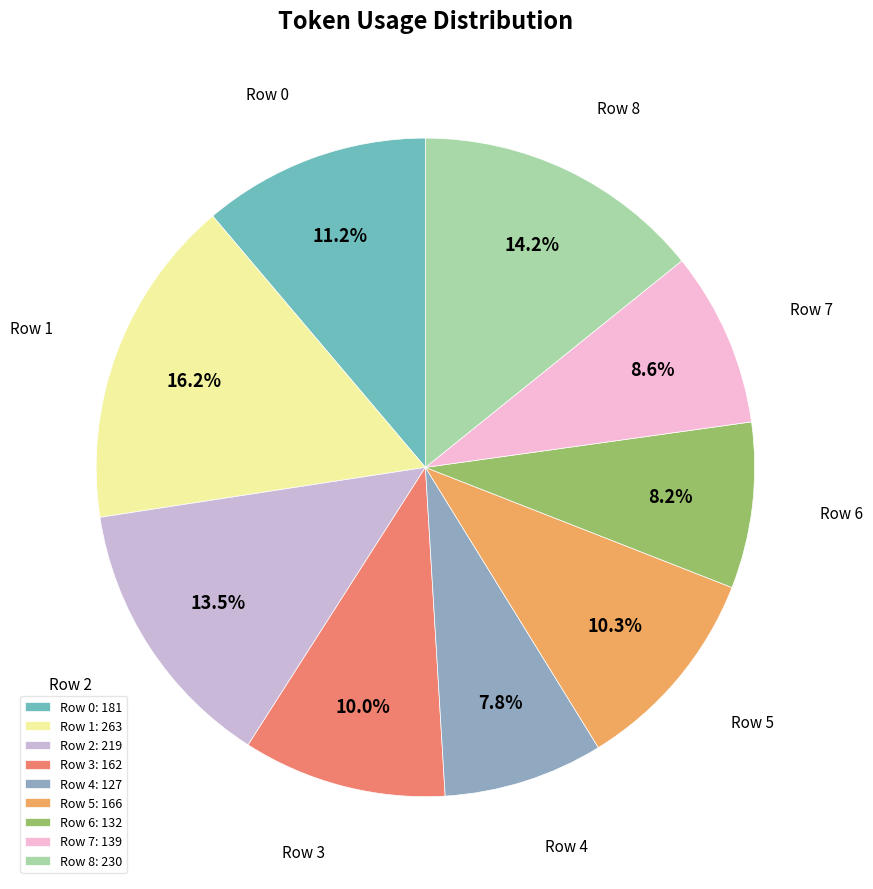

True or false: Row 8 accounts for 14% of the total.

True